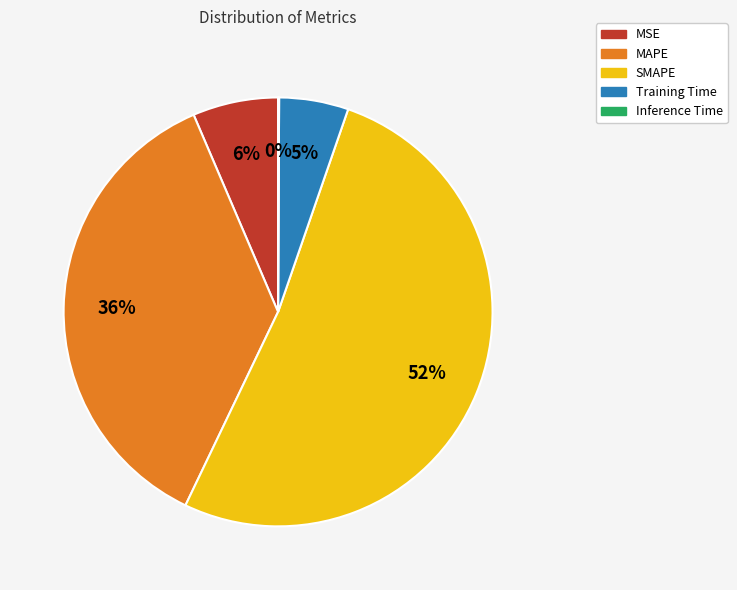

To the nearest percent, what portion does MSE represent?

6%